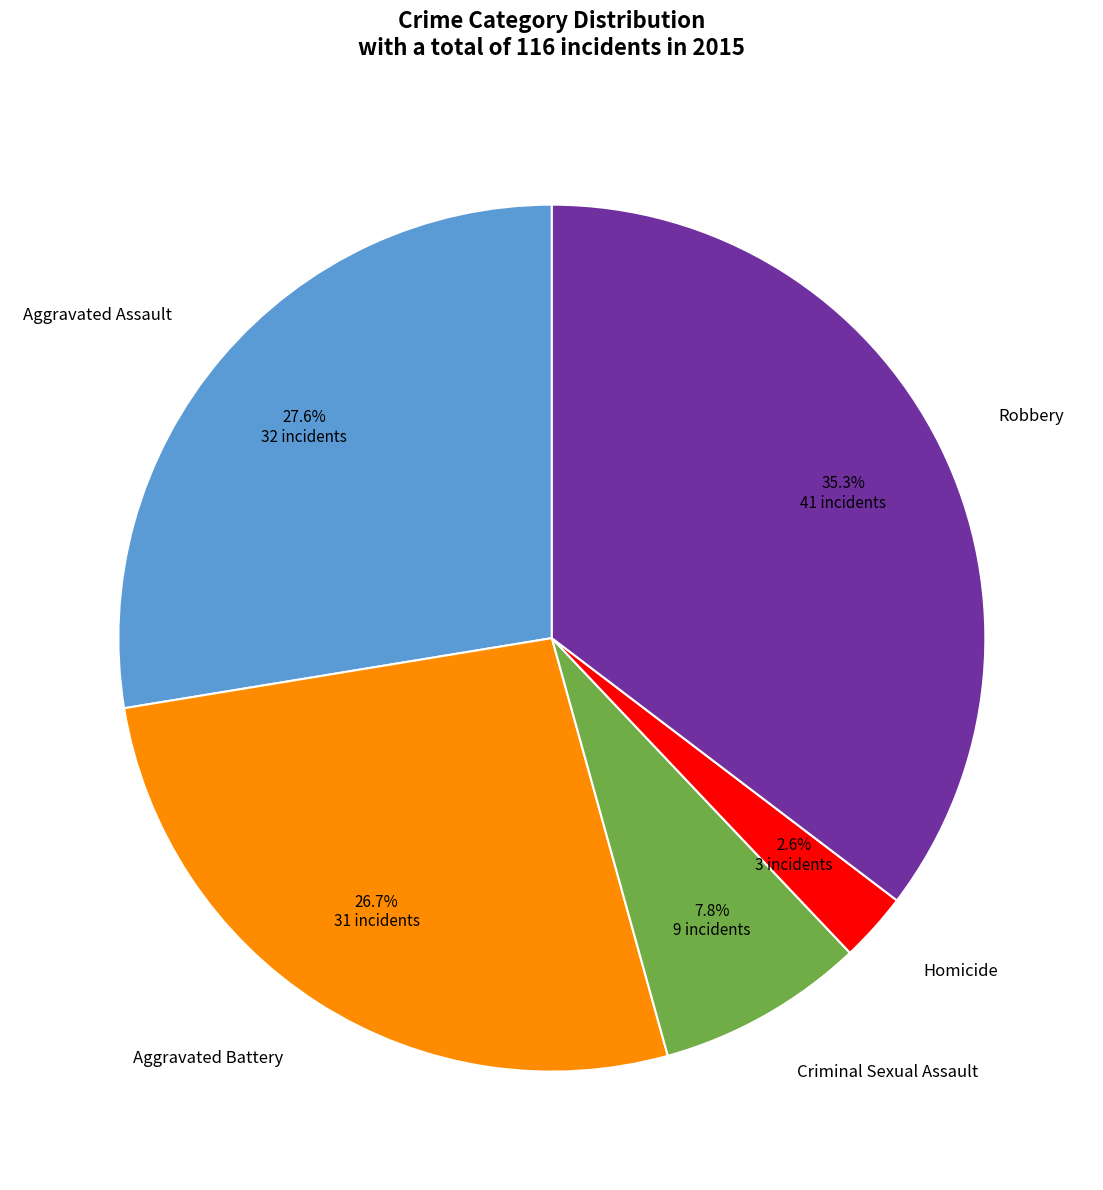

Count the number of slices in the pie.

5